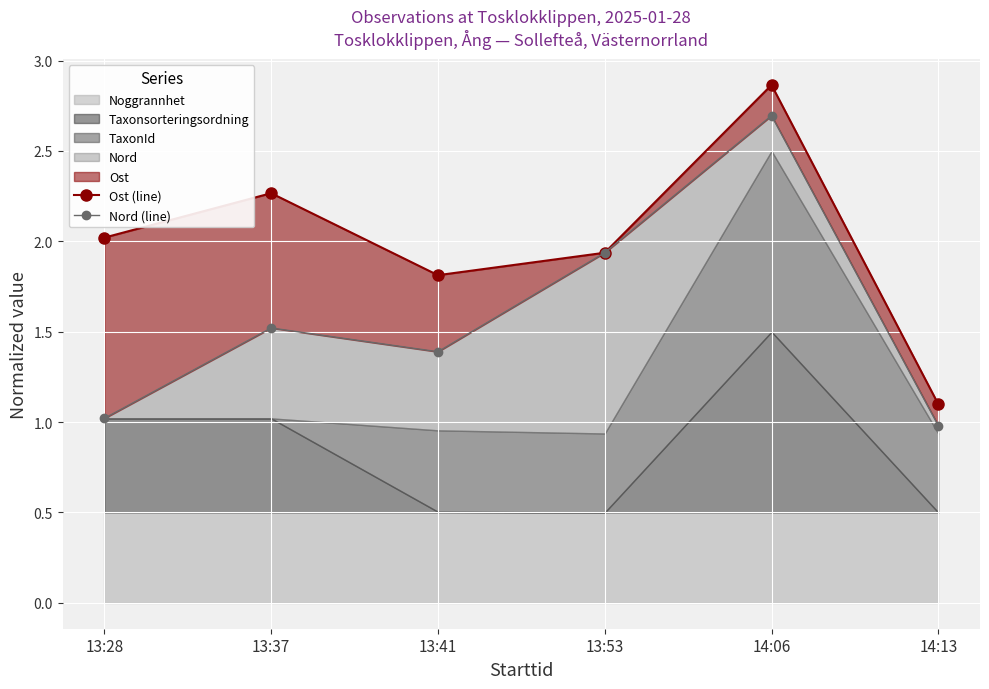

How many interior local peaks does the Ost (line) series have?

2